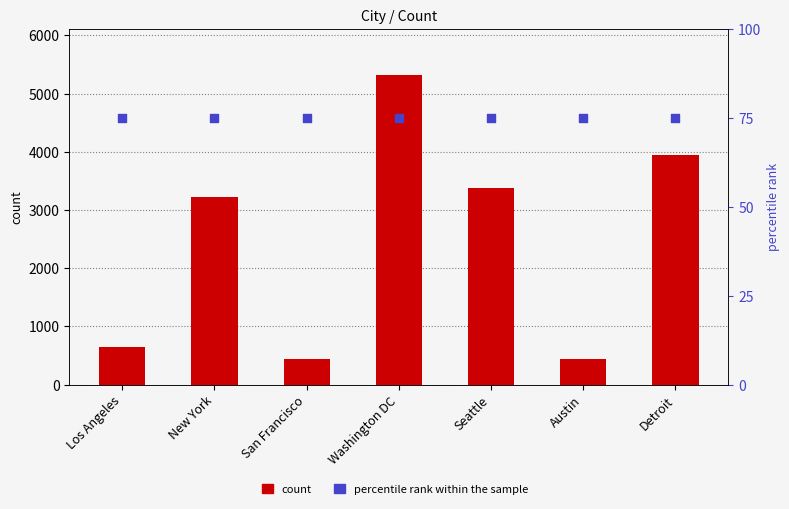

Which series has the largest total across all categories?

count